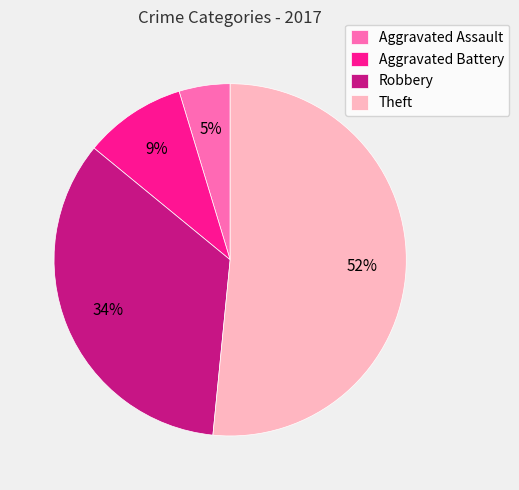

What percentage is the Aggravated Battery slice, to the nearest percent?

9%